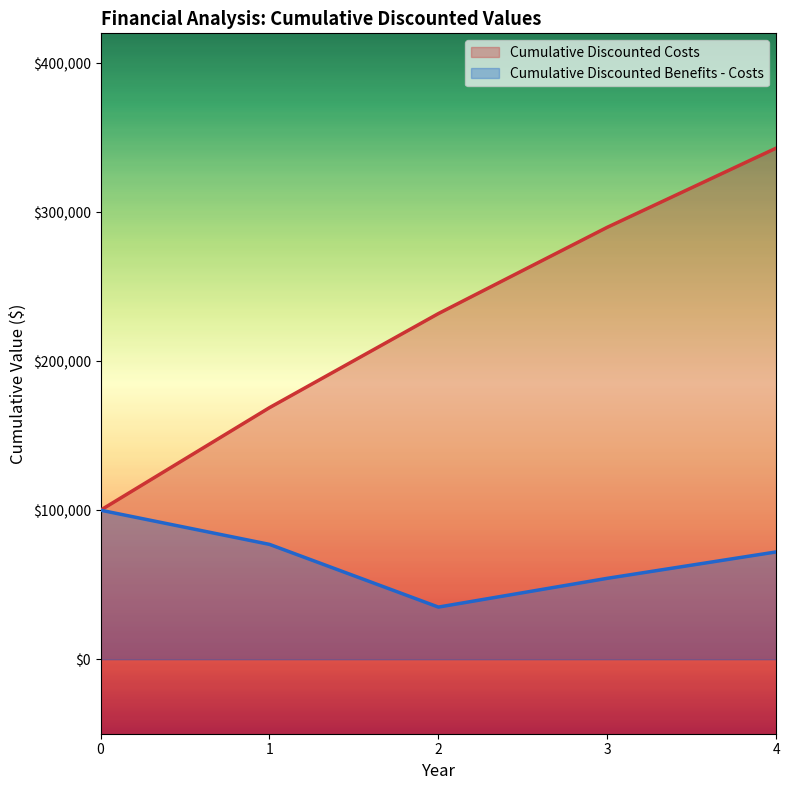

Rank the series by their maximum value, from lowest to highest.

Cumulative Discounted Benefits - Costs, Cumulative Discounted Costs